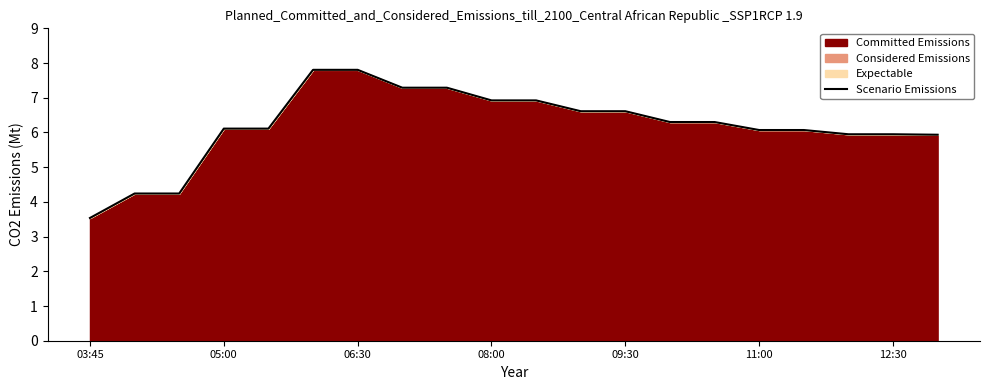

The value at 08:00 is 6.9. True or false?

True